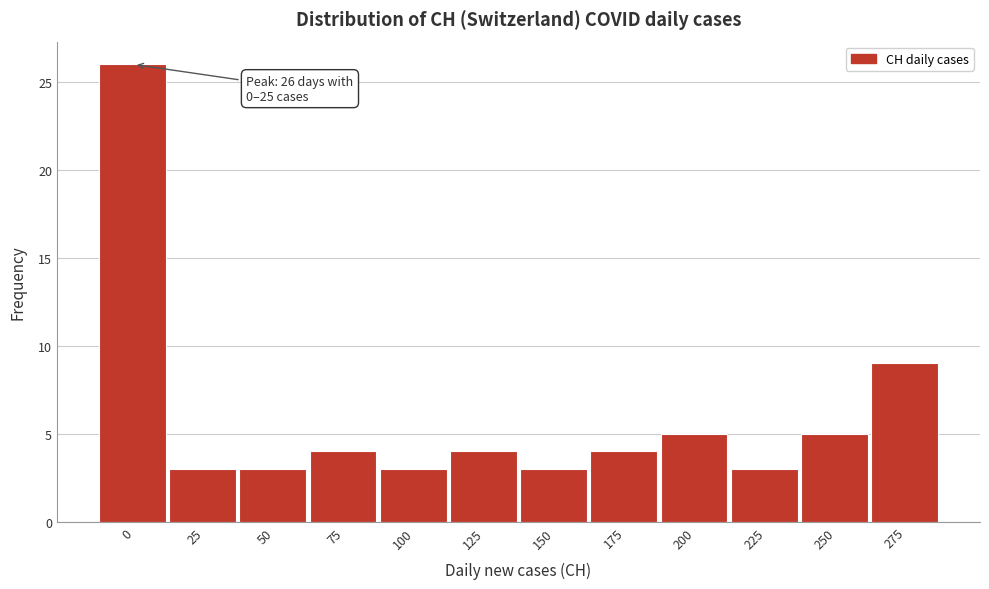

Reading left to right, extract all data points from this chart.

0=26	25=3	50=3	75=4	100=3	125=4	150=3	175=4	200=5	225=3	250=5	275=9